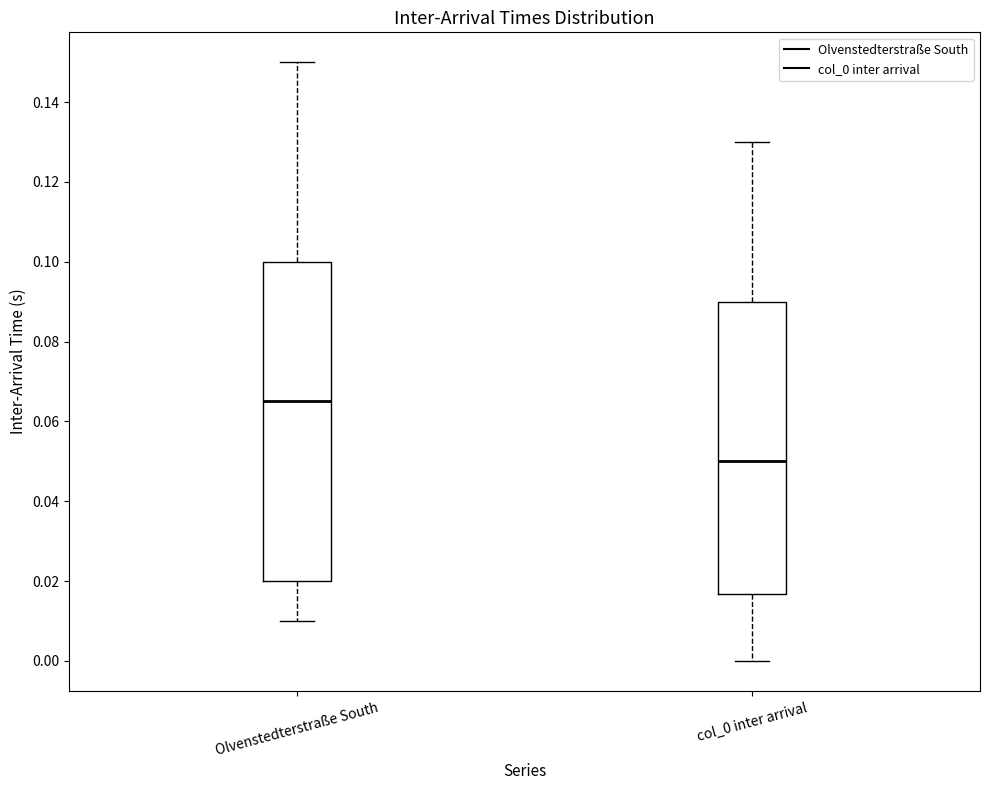

Comparing the boxes themselves (not the whiskers), which one is the tallest?

Olvenstedterstraße South